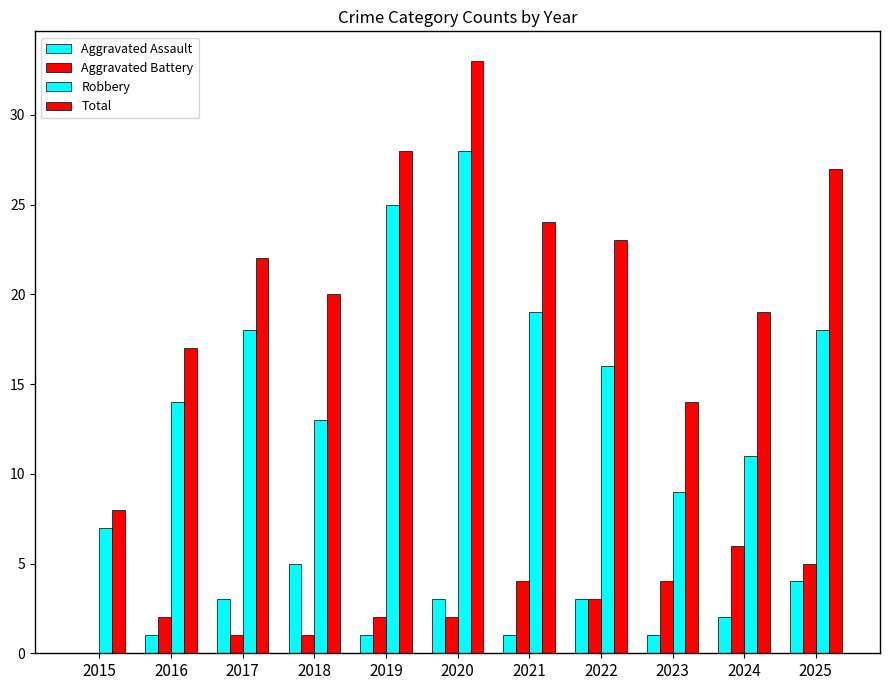

Count the number of data series in this chart.

4